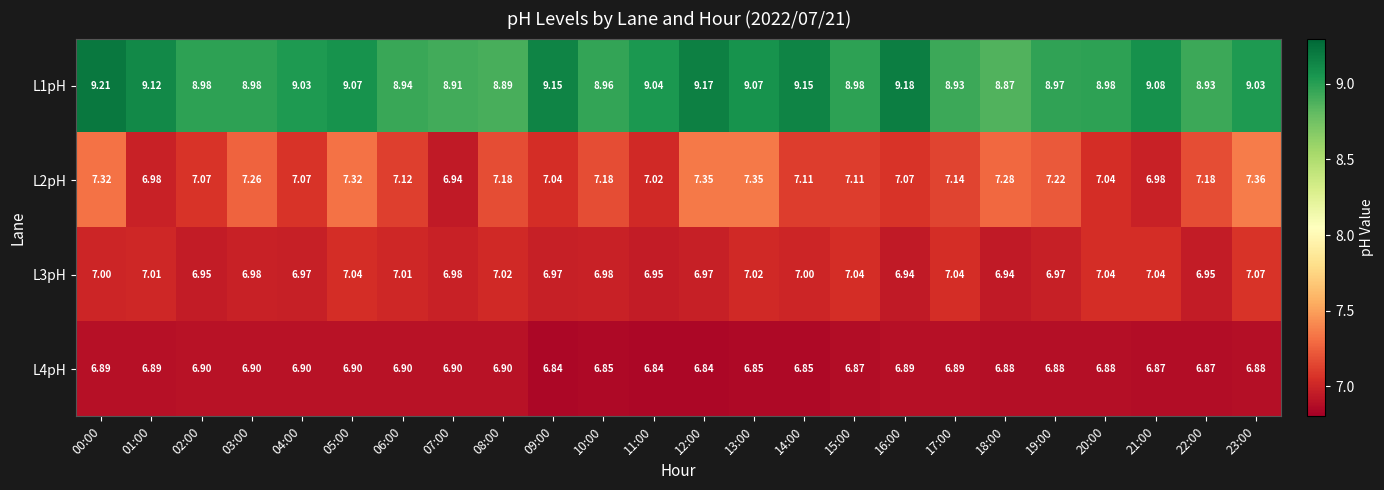

Which series has the widest spread of values?

L2pH